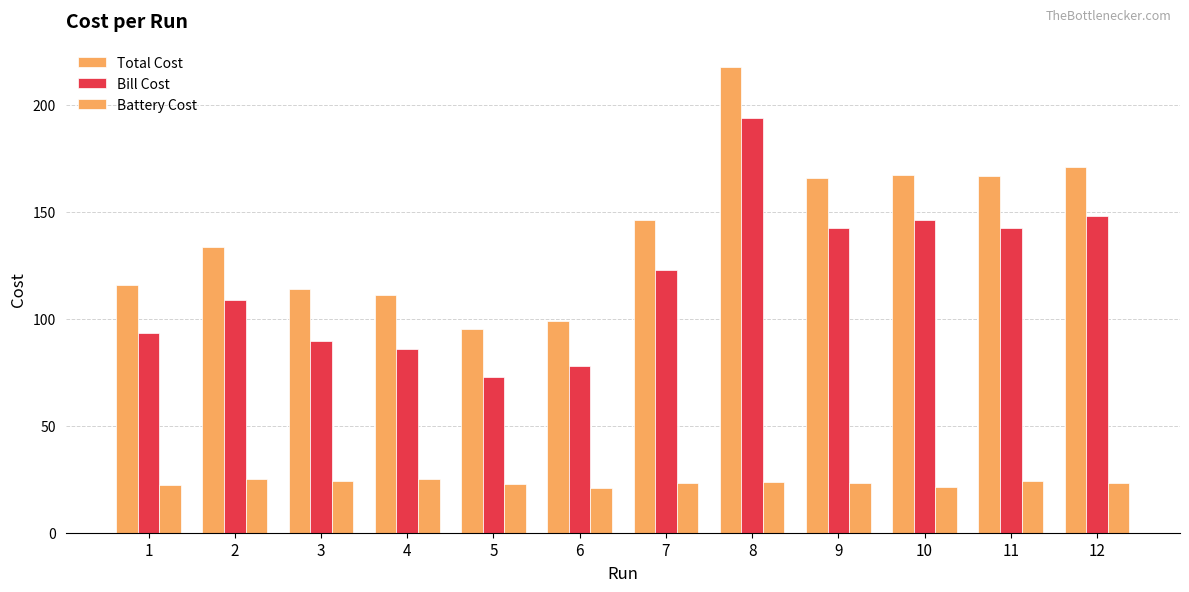

What is the greatest value displayed?

217.6